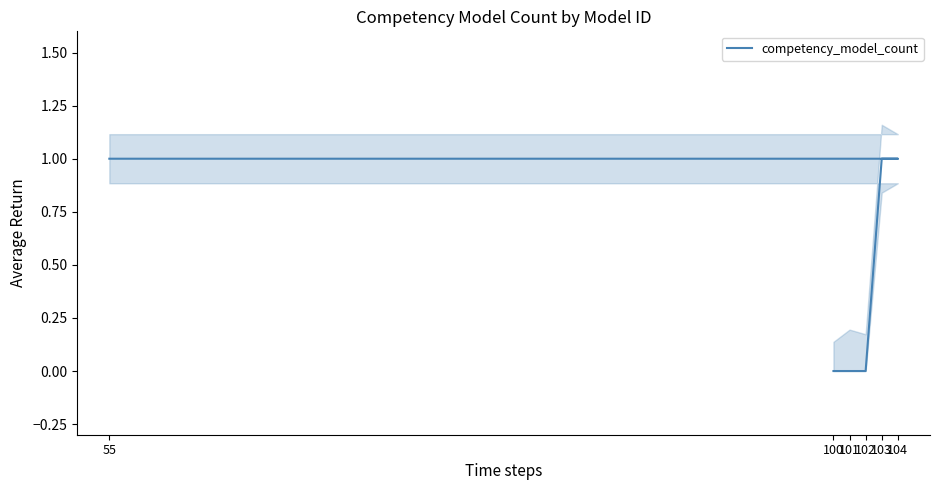

What is the sum of the values at 104 and 100?

1